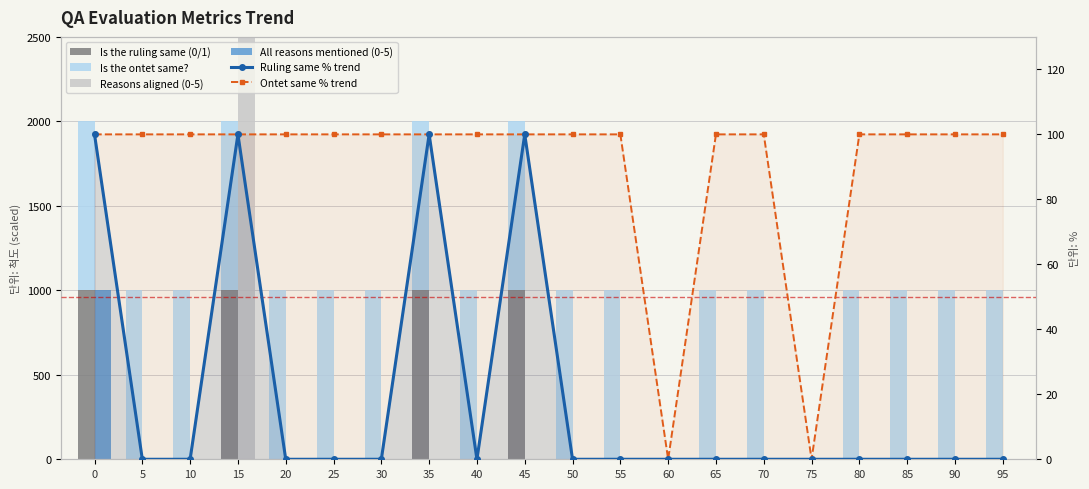

The Ontet same % trend series shows 20 at 5. True or false?

False